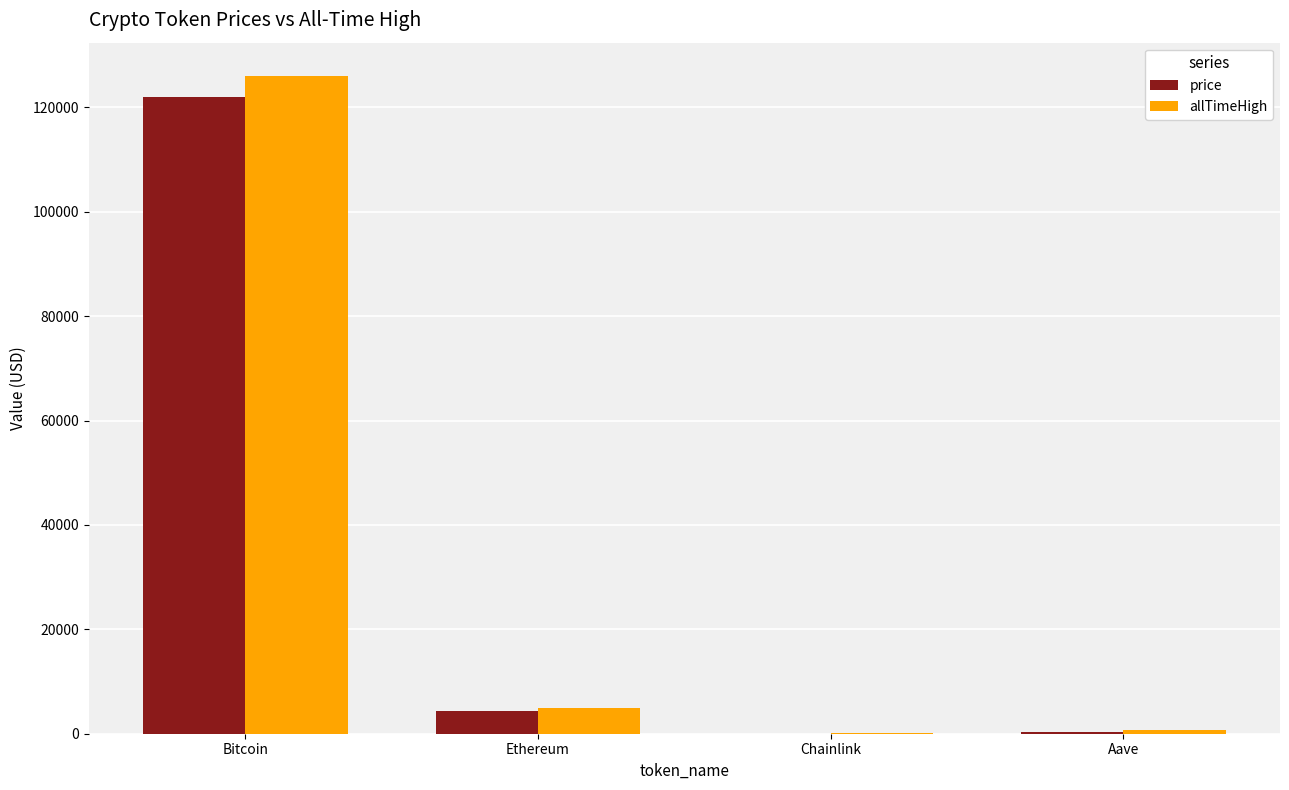

The allTimeHigh series shows 126080.0 at Bitcoin. True or false?

True